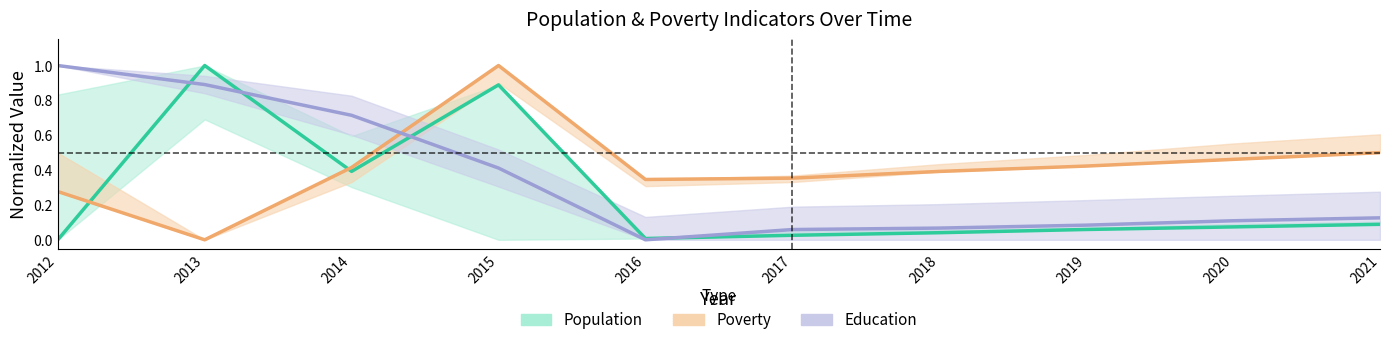

Reading left to right, list all the values displayed in this chart.

Population: 2012=0.0	2013=1.0	2014=0.4	2015=0.9	2016=0.0	2017=0.0	2018=0.0	2019=0.1	2020=0.1	2021=0.1
Poverty: 2012=0.3	2013=0.0	2014=0.4	2015=1.0	2016=0.3	2017=0.4	2018=0.4	2019=0.4	2020=0.5	2021=0.5
Education: 2012=1.0	2013=0.9	2014=0.7	2015=0.4	2016=0.0	2017=0.1	2018=0.1	2019=0.1	2020=0.1	2021=0.1